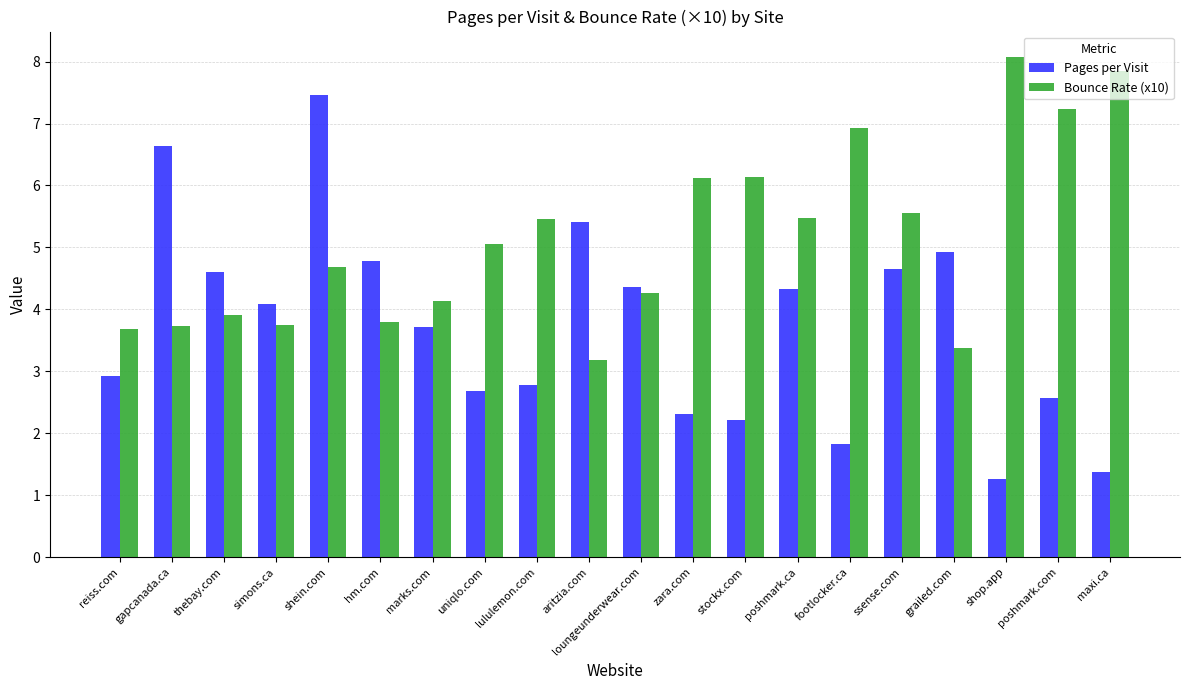

Which series has the largest range (max minus min)?

Pages per Visit